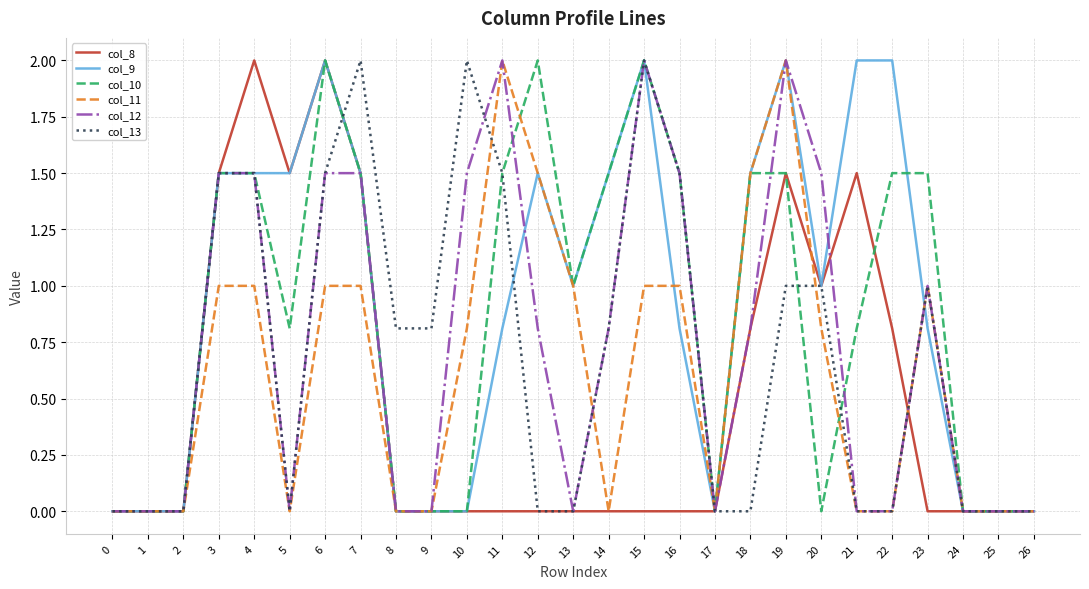

Which series changed the most between 12 and 25?

col_10